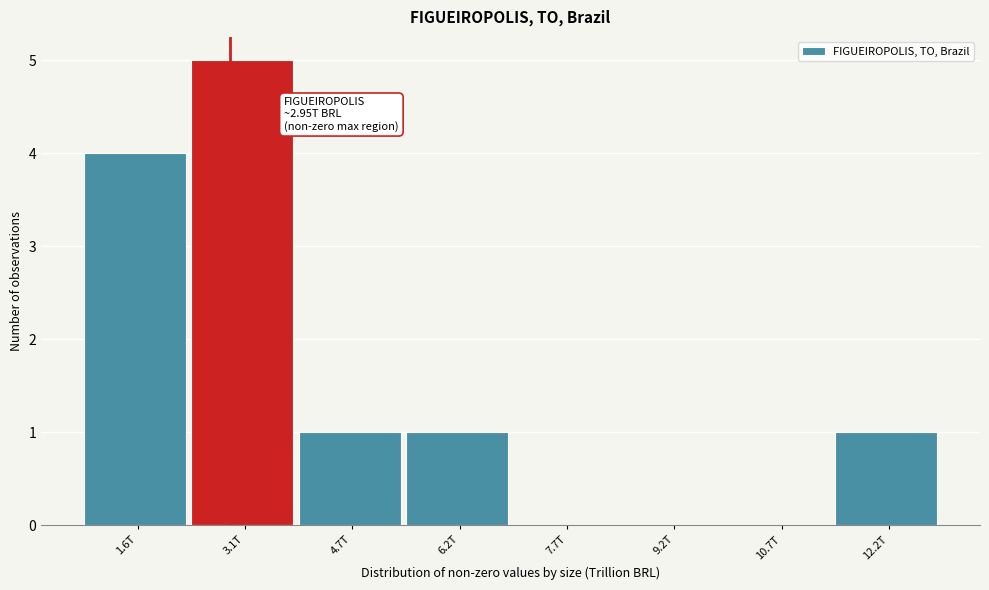

Reading left to right, what are all the values shown in this chart?

1.6T=4	3.1T=5	4.7T=1	6.2T=1	7.7T=0	9.2T=0	10.7T=0	12.2T=1